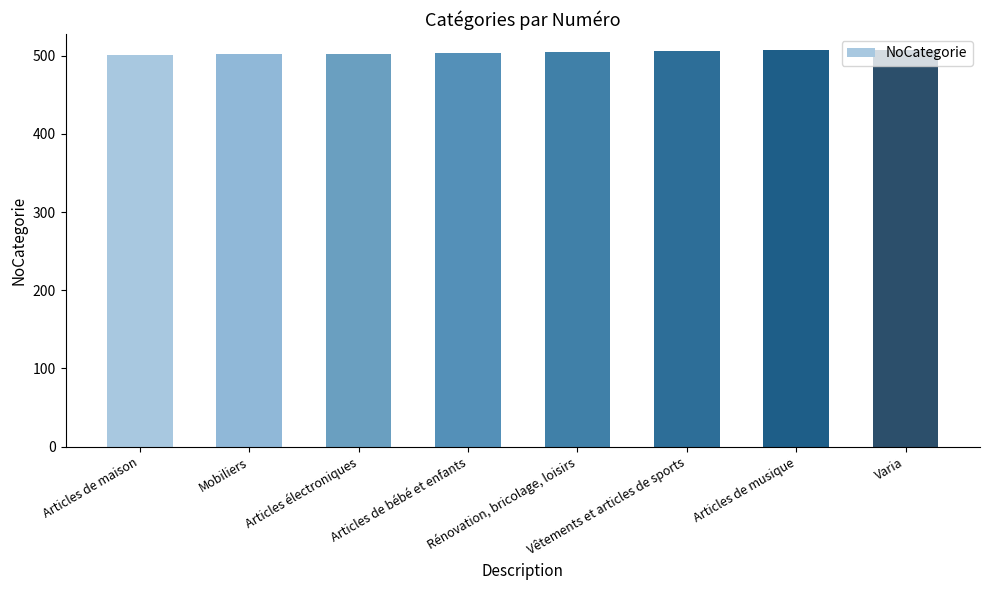

What is the approximate value at Articles de maison?

501